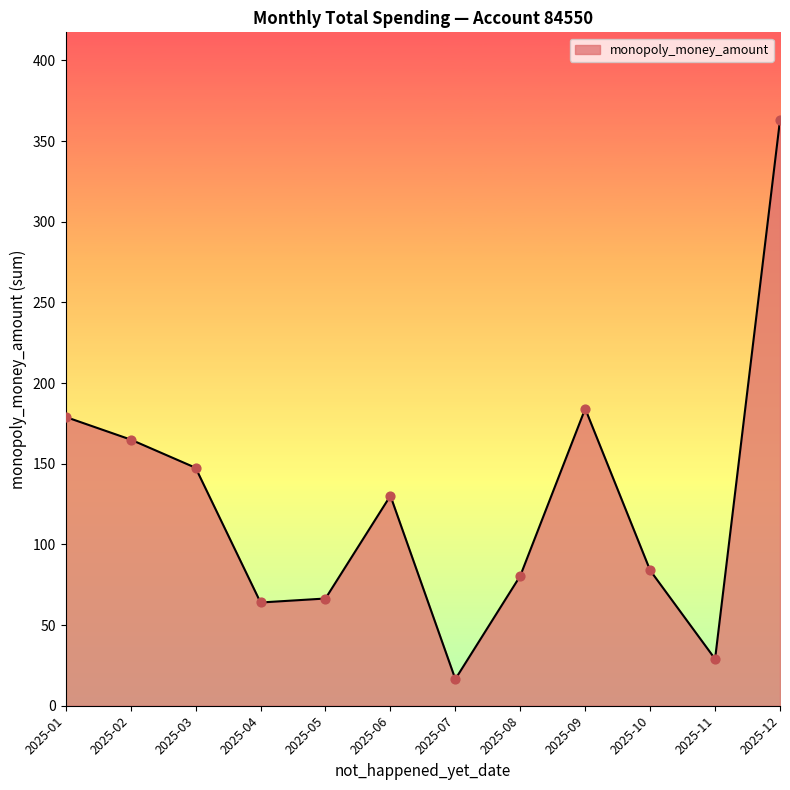

What is the change in value from 2025-09 to 2025-12?

+178.9